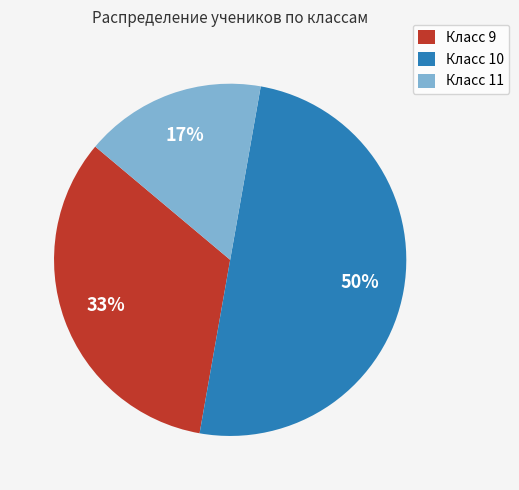

To the nearest percent, what percentage of the pie is Класс 11?

17%